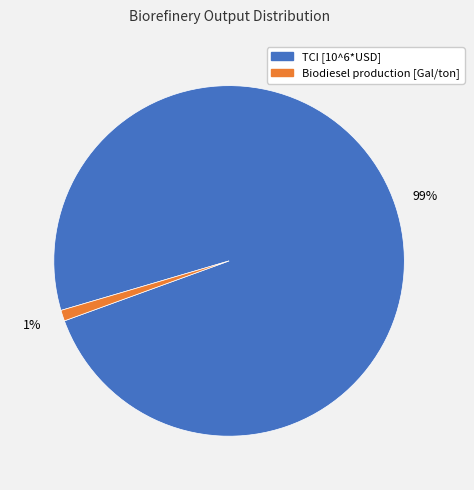

The TCI [10^6*USD] slice represents 99% of the pie. True or false?

True